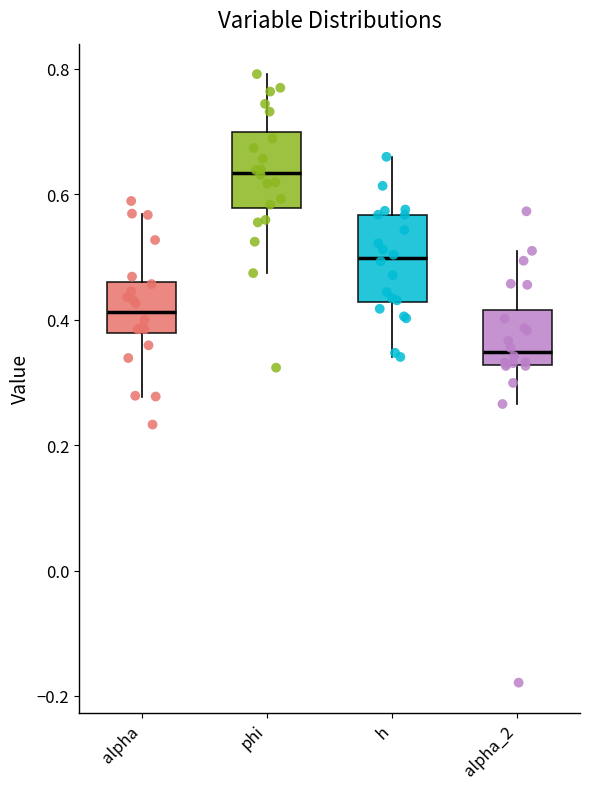

Where is the upper edge of the box for h on the y-axis? The values are not printed on the chart, so give them approximately, as read against the axis.

0.56